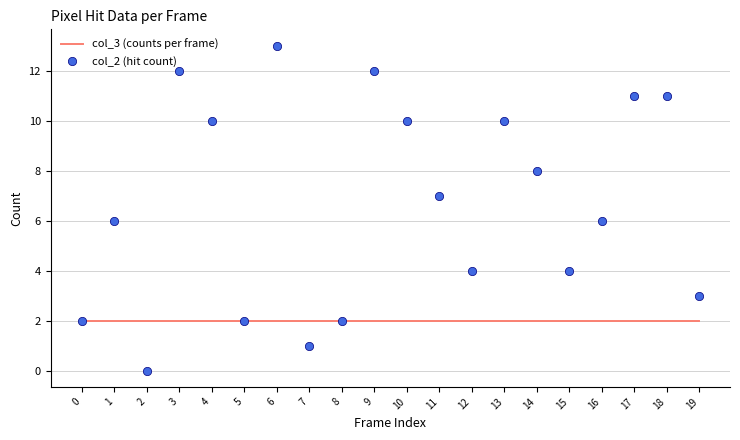

How many interior local valleys does the col_2 (hit count) series have?

5